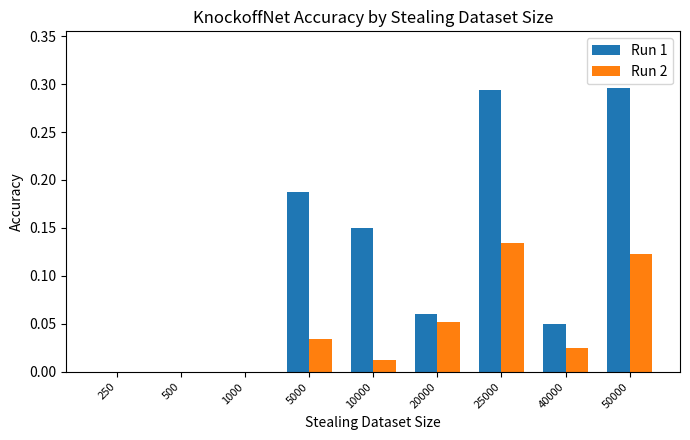

Which series changed the most between 1000 and 25000?

Run 1